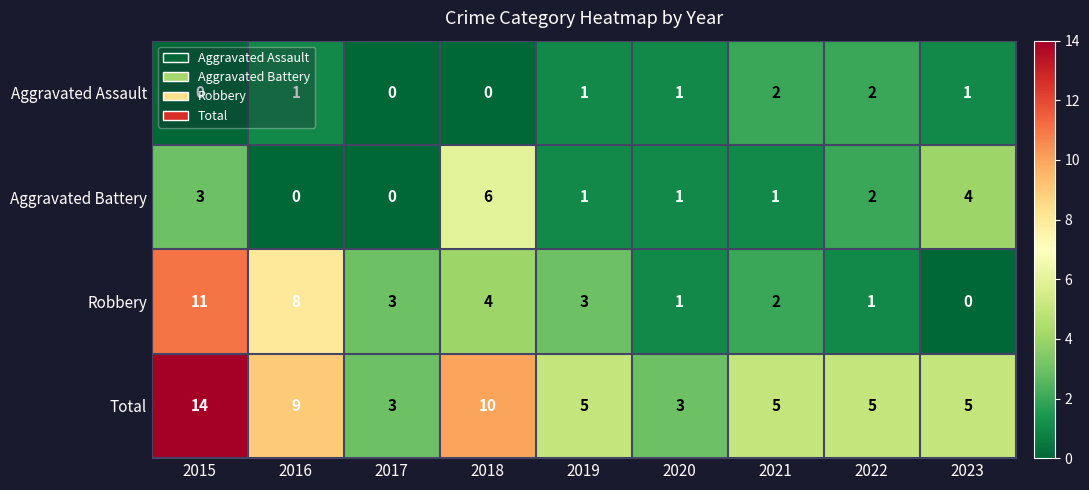

List the series in order of their peak value, lowest first.

Aggravated Assault, Aggravated Battery, Robbery, Total